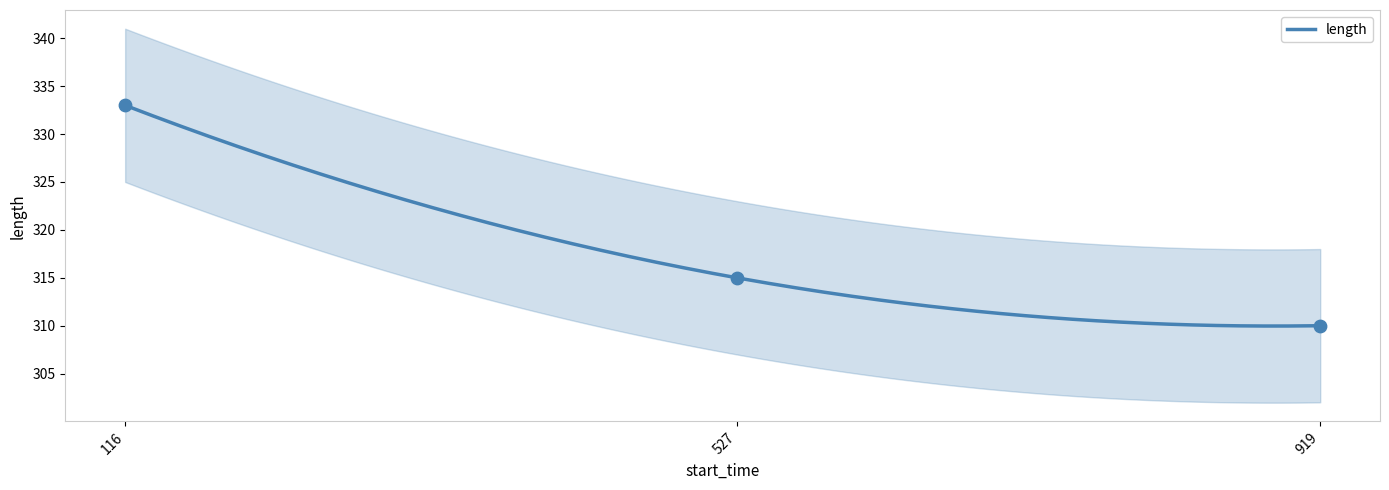

What is the ratio of the value at 116 to the value at 527?

1.1